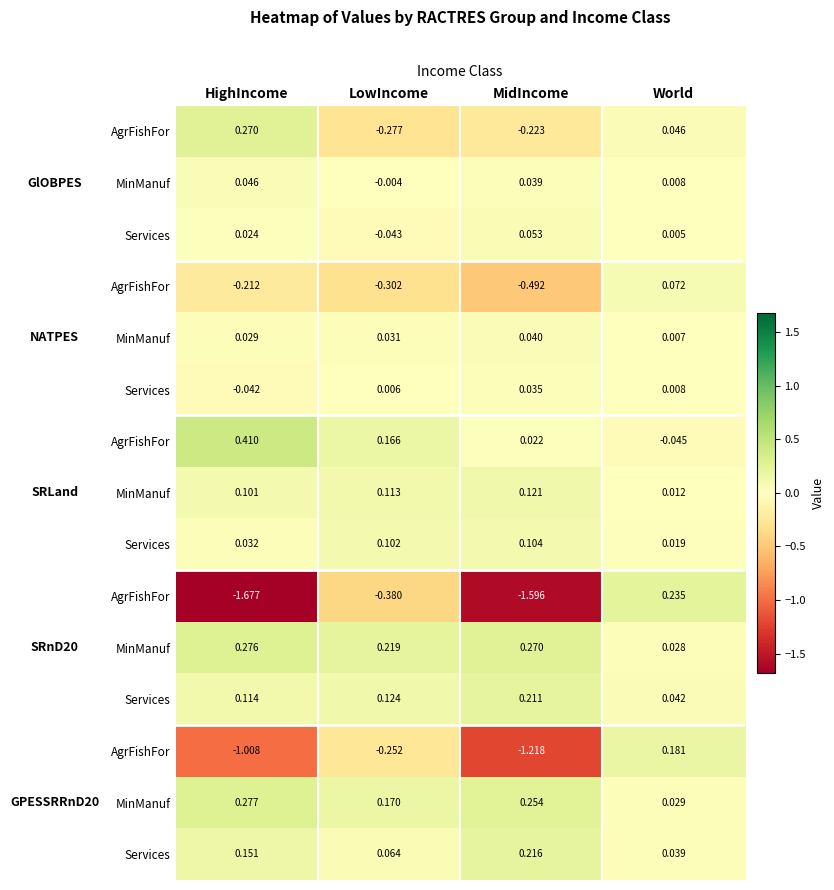

At how many categories does at least one series exceed -1?

4